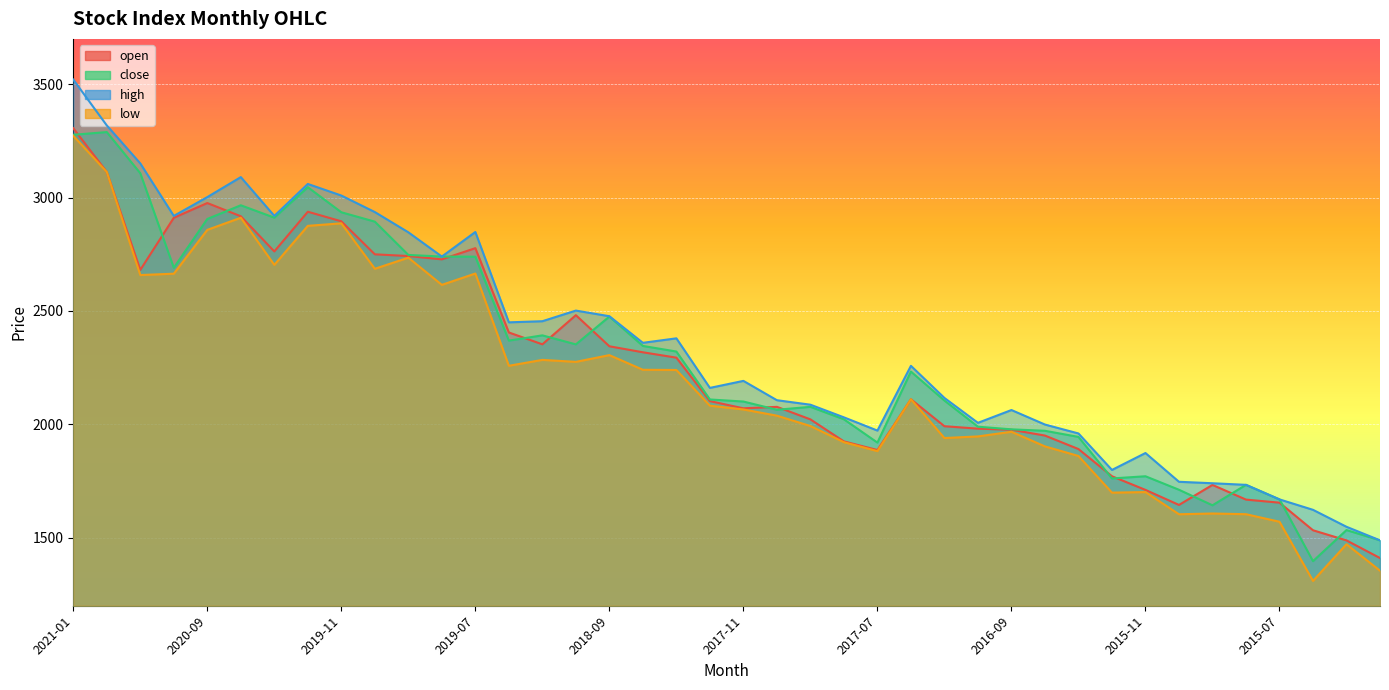

Which series changed the most between 2017-08 and 2014-11?

close